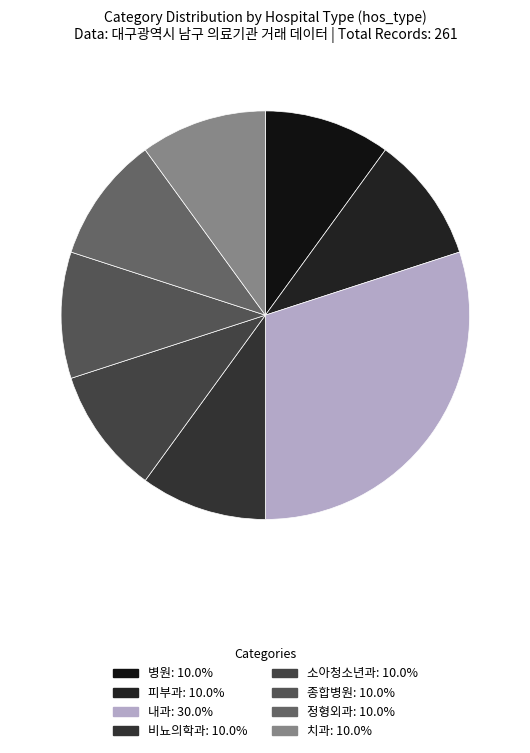

Which category has the smallest portion of the pie?

병원